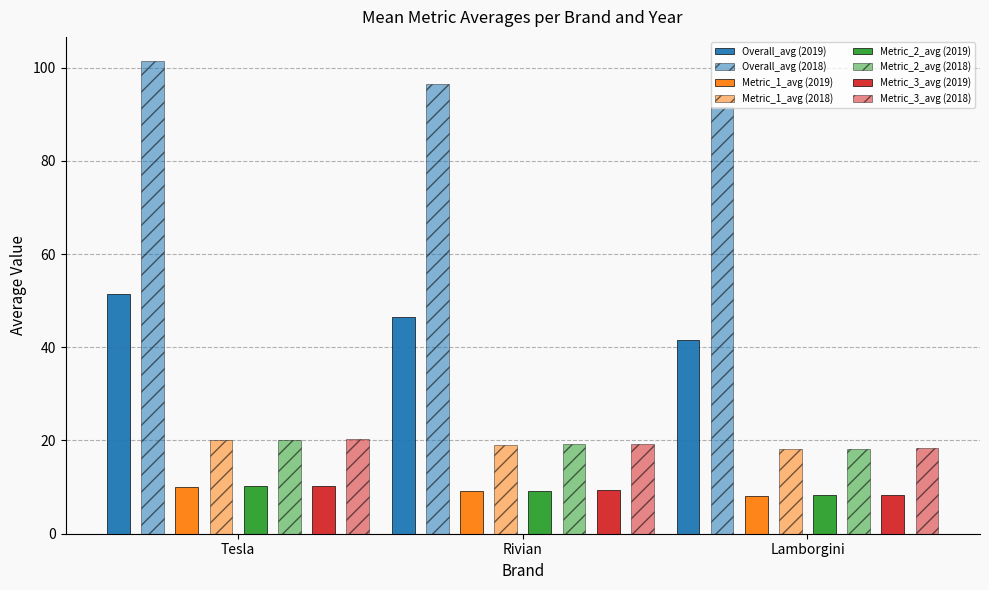

Which label corresponds to the smallest value in the chart?

Lamborgini